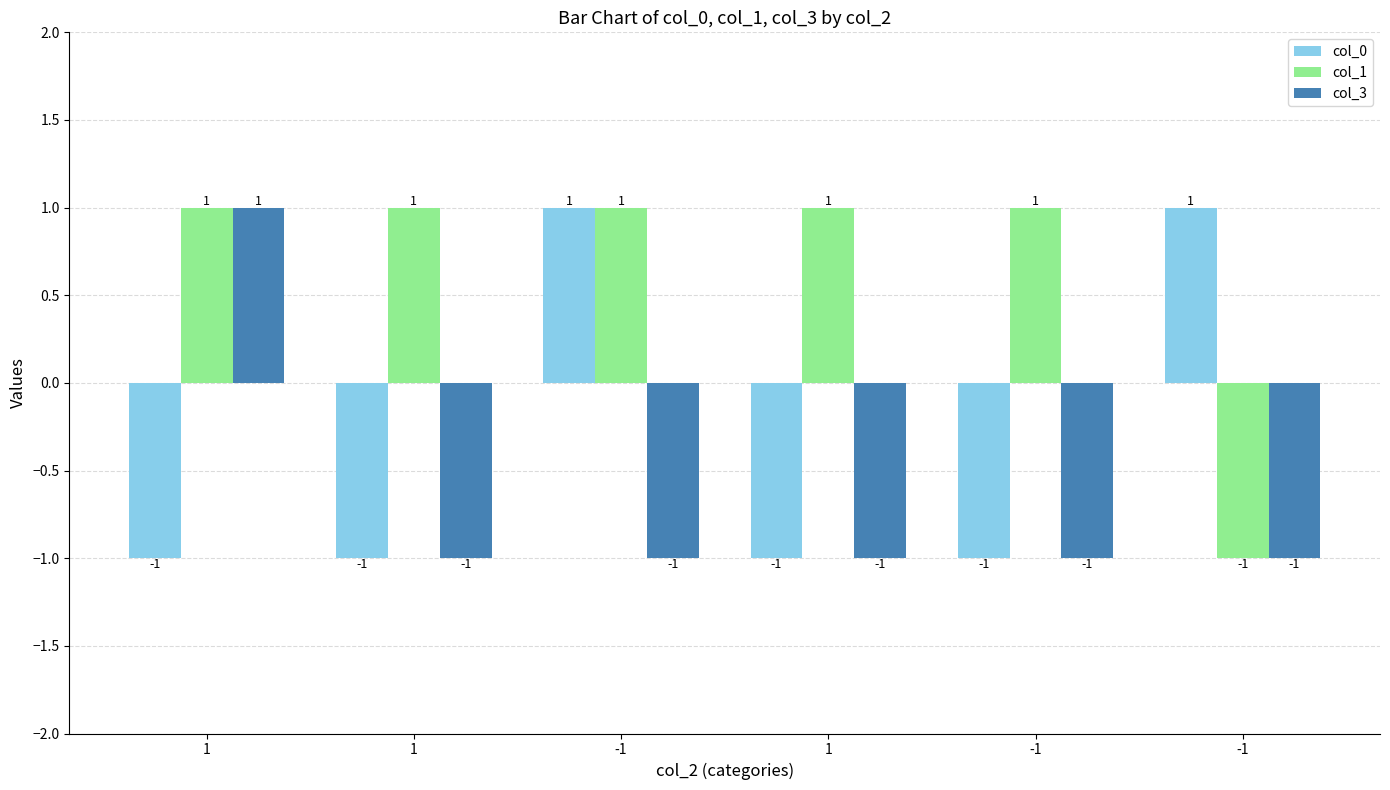

Reading left to right, what are all the values shown in this chart?

col_0: 1=-1	1=-1	-1=1	1=-1	-1=-1	-1=1
col_1: 1=1	1=1	-1=1	1=1	-1=1	-1=-1
col_3: 1=1	1=-1	-1=-1	1=-1	-1=-1	-1=-1